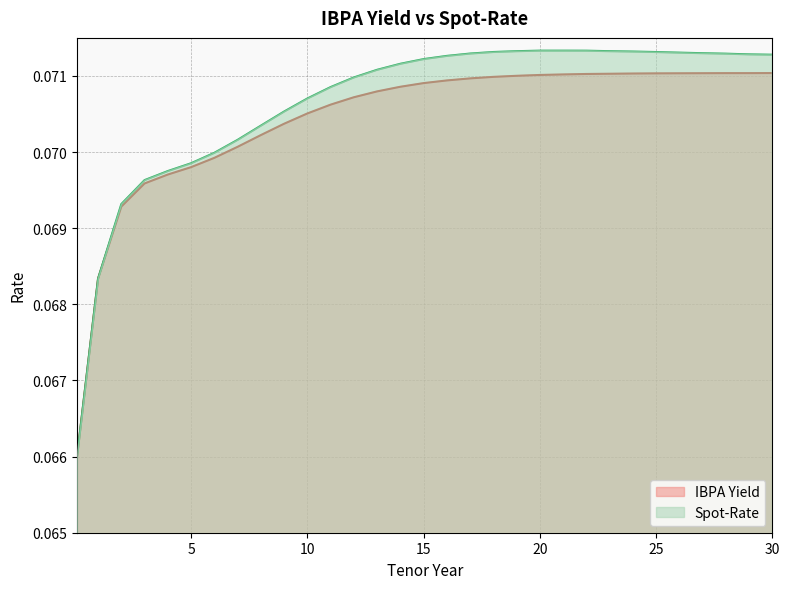

True or false: IBPA Yield and Spot-Rate cross at least once.

False